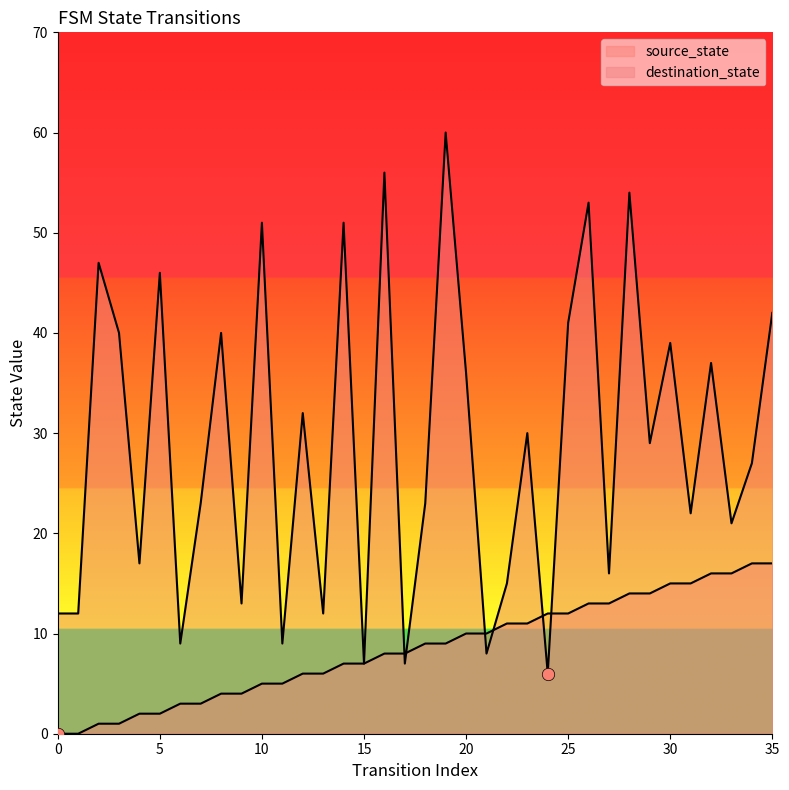

Is the value of source_state at 5 greater than the value of destination_state at 22?

No